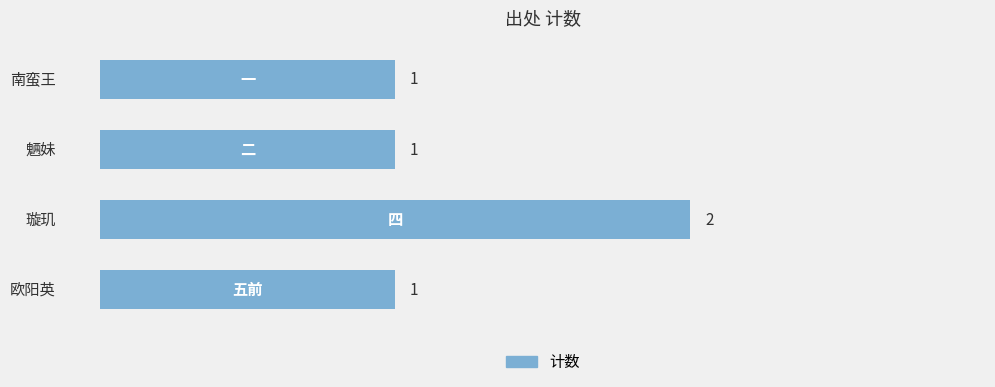

What is the sum of all values?

5